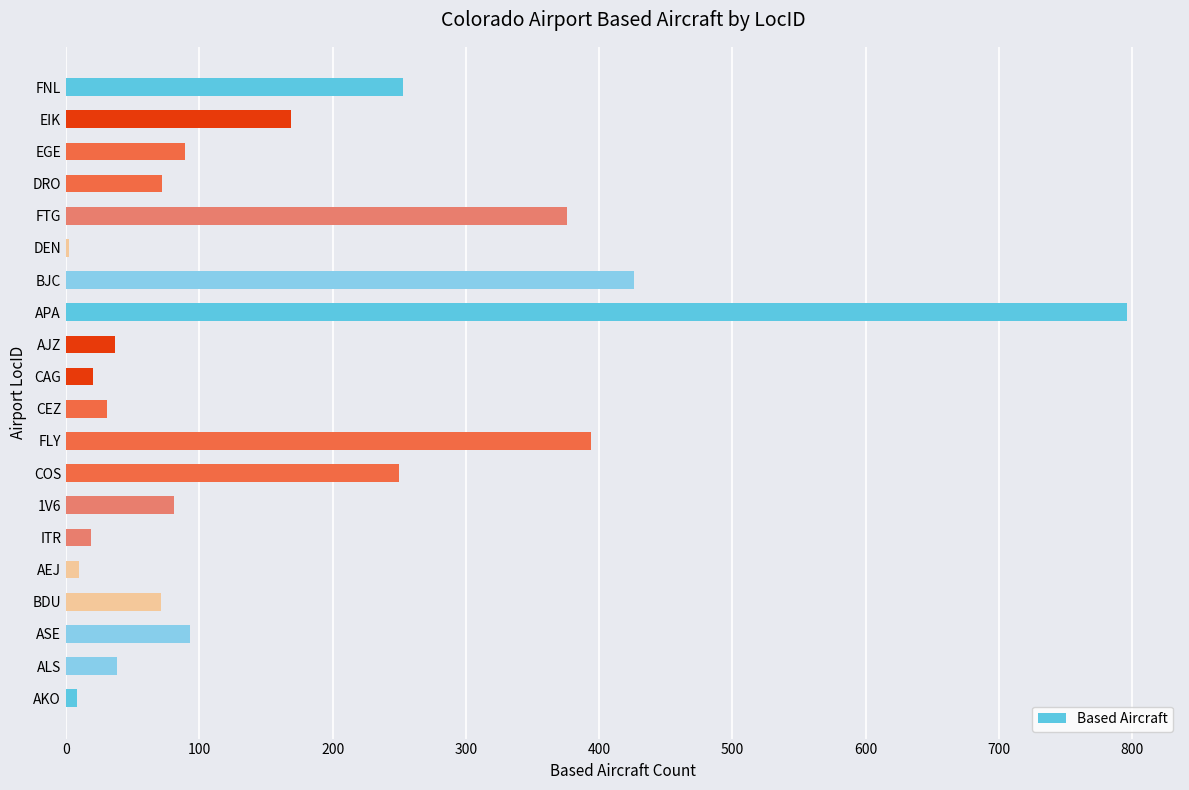

What value does the data have at BJC?

426